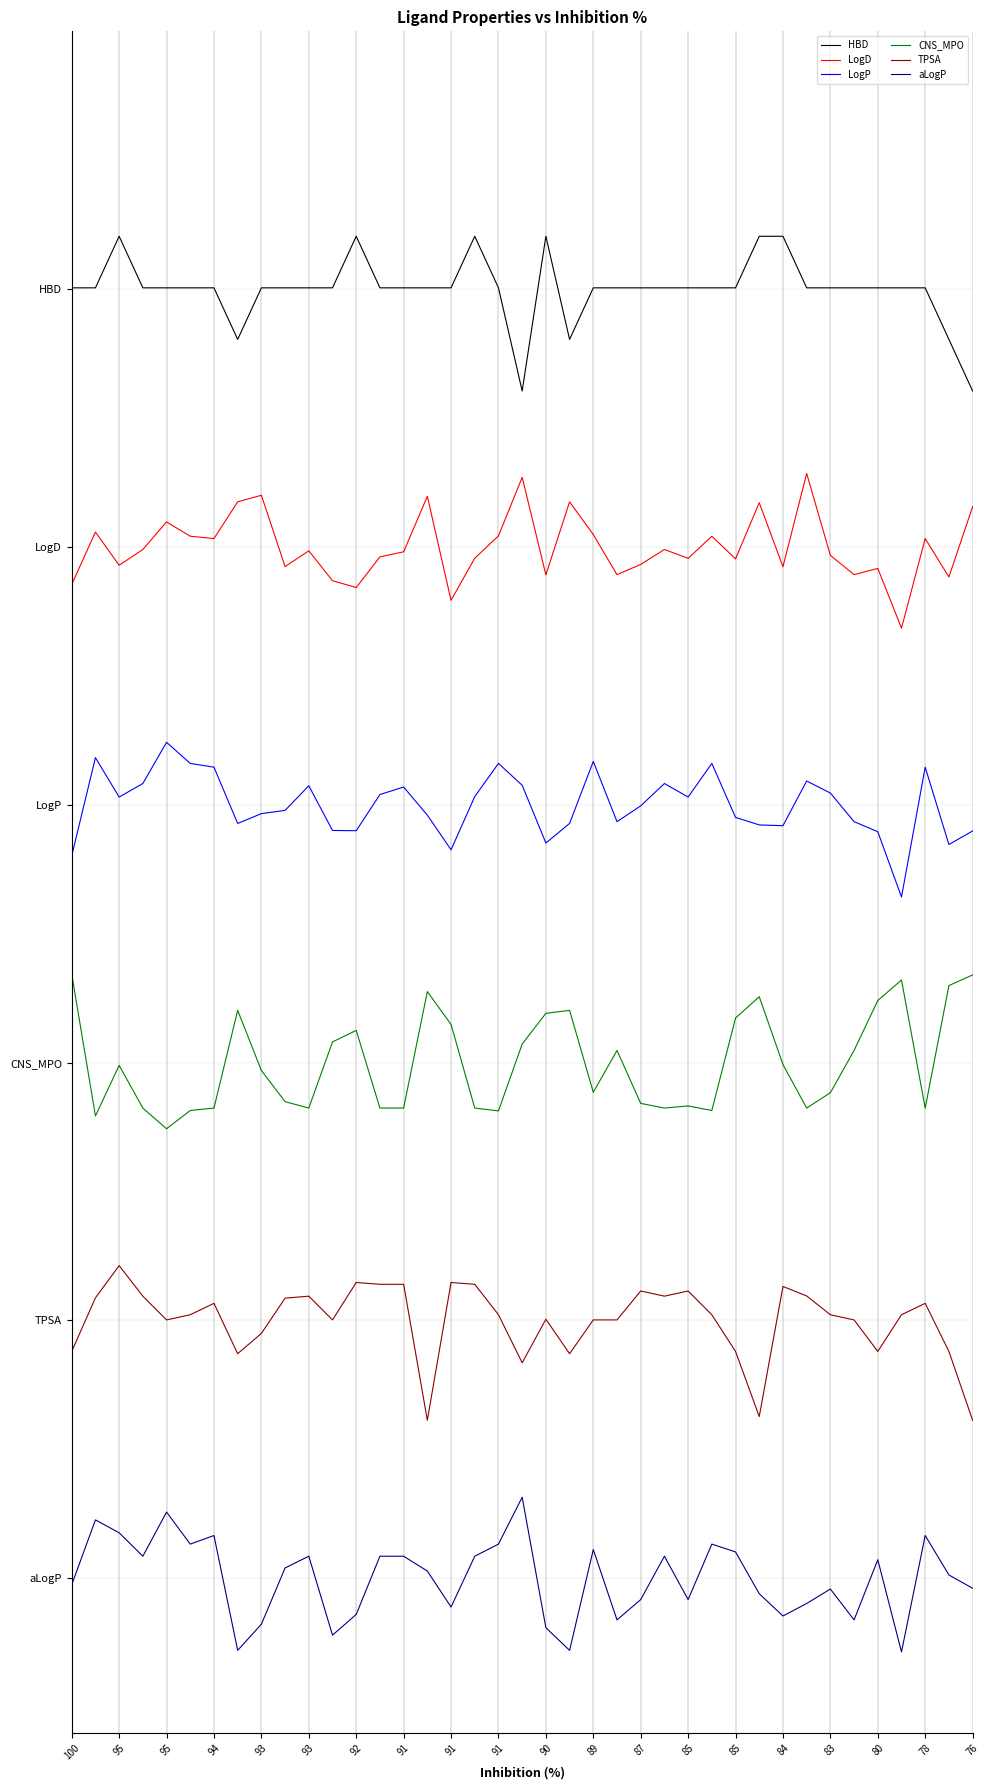

Reading right to left, transcribe all the data shown in this chart.

HBD: 4.6	4.8	5.0	5.0	5.0	5.0	5.0	5.0	5.2	5.2	5.0	5.0	5.0	5.0	5.0	5.0	5.0	4.8	5.2	4.6	5.0	5.2	5.0	5.0	5.0	5.0	5.2	5.0	5.0	5.0	5.0	4.8	5.0	5.0	5.0	5.0	5.2	5.0	5.0
LogD: 4.2	3.9	4.0	3.7	3.9	3.9	4.0	4.3	3.9	4.2	4.0	4.0	4.0	4.0	3.9	3.9	4.0	4.2	3.9	4.3	4.0	4.0	3.8	4.2	4.0	4.0	3.8	3.9	4.0	3.9	4.2	4.2	4.0	4.0	4.1	4.0	3.9	4.1	3.9
LogP: 2.9	2.8	3.1	2.6	2.9	2.9	3.0	3.1	2.9	2.9	3.0	3.2	3.0	3.1	3.0	2.9	3.2	2.9	2.9	3.1	3.2	3.0	2.8	3.0	3.1	3.0	2.9	2.9	3.1	3.0	3.0	2.9	3.1	3.2	3.2	3.1	3.0	3.2	2.8
CNS_MPO: 2.3	2.3	1.8	2.3	2.2	2.0	1.9	1.8	2.0	2.3	2.2	1.8	1.8	1.8	1.8	2.0	1.9	2.2	2.2	2.1	1.8	1.8	2.1	2.3	1.8	1.8	2.1	2.1	1.8	1.8	2.0	2.2	1.8	1.8	1.7	1.8	2.0	1.8	2.3
TPSA: 0.6	0.9	1.1	1.0	0.9	1.0	1.0	1.1	1.1	0.6	0.9	1.0	1.1	1.1	1.1	1.0	1.0	0.9	1.0	0.8	1.0	1.1	1.1	0.6	1.1	1.1	1.1	1.0	1.1	1.1	0.9	0.9	1.1	1.0	1.0	1.1	1.2	1.1	0.9
aLogP: -0.0	0.0	0.2	-0.3	0.1	-0.2	-0.0	-0.1	-0.1	-0.1	0.1	0.1	-0.1	0.1	-0.1	-0.2	0.1	-0.3	-0.2	0.3	0.1	0.1	-0.1	0.0	0.1	0.1	-0.1	-0.2	0.1	0.0	-0.2	-0.3	0.2	0.1	0.3	0.1	0.2	0.2	-0.0